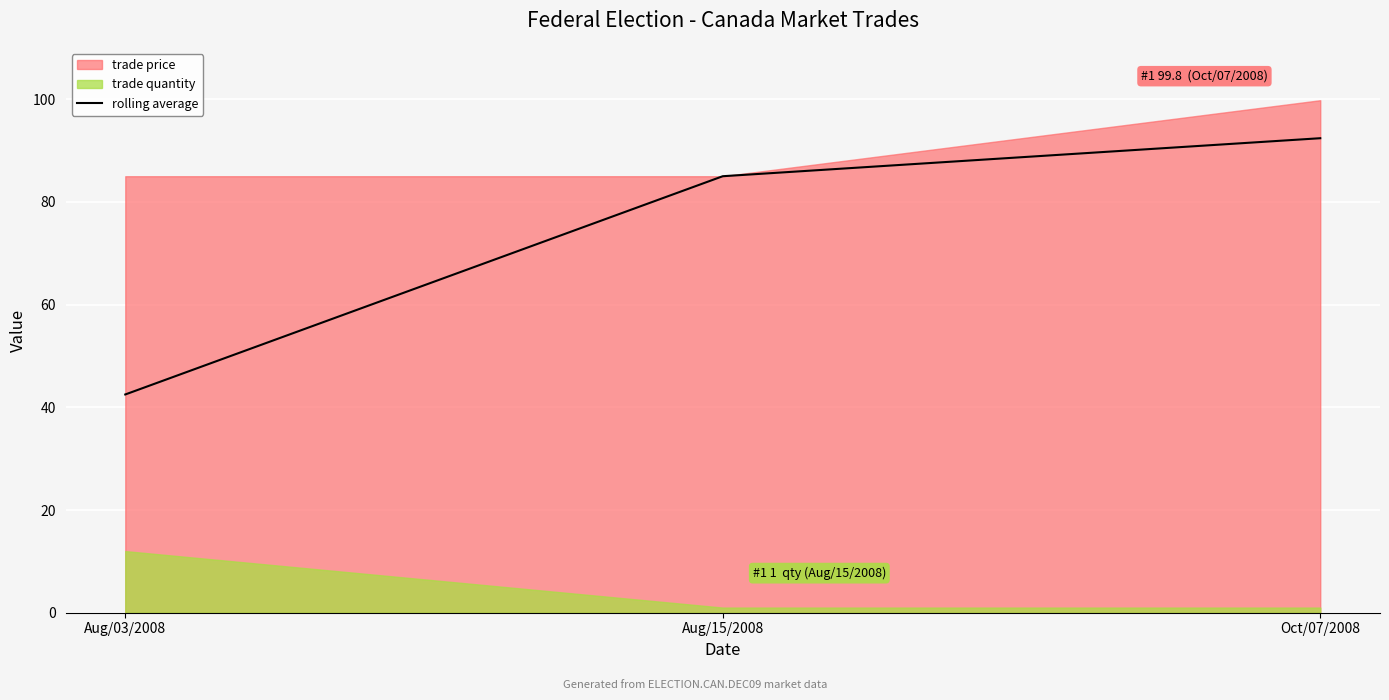

What is the label of the 3rd point from the left?

Oct/07/2008